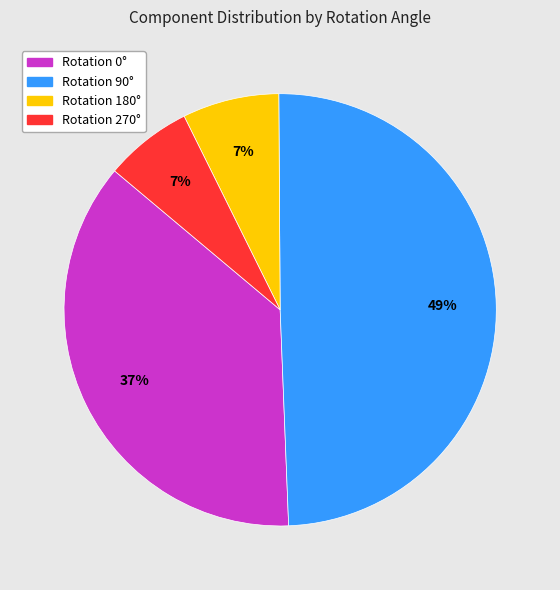

Does any single category account for the majority?

No